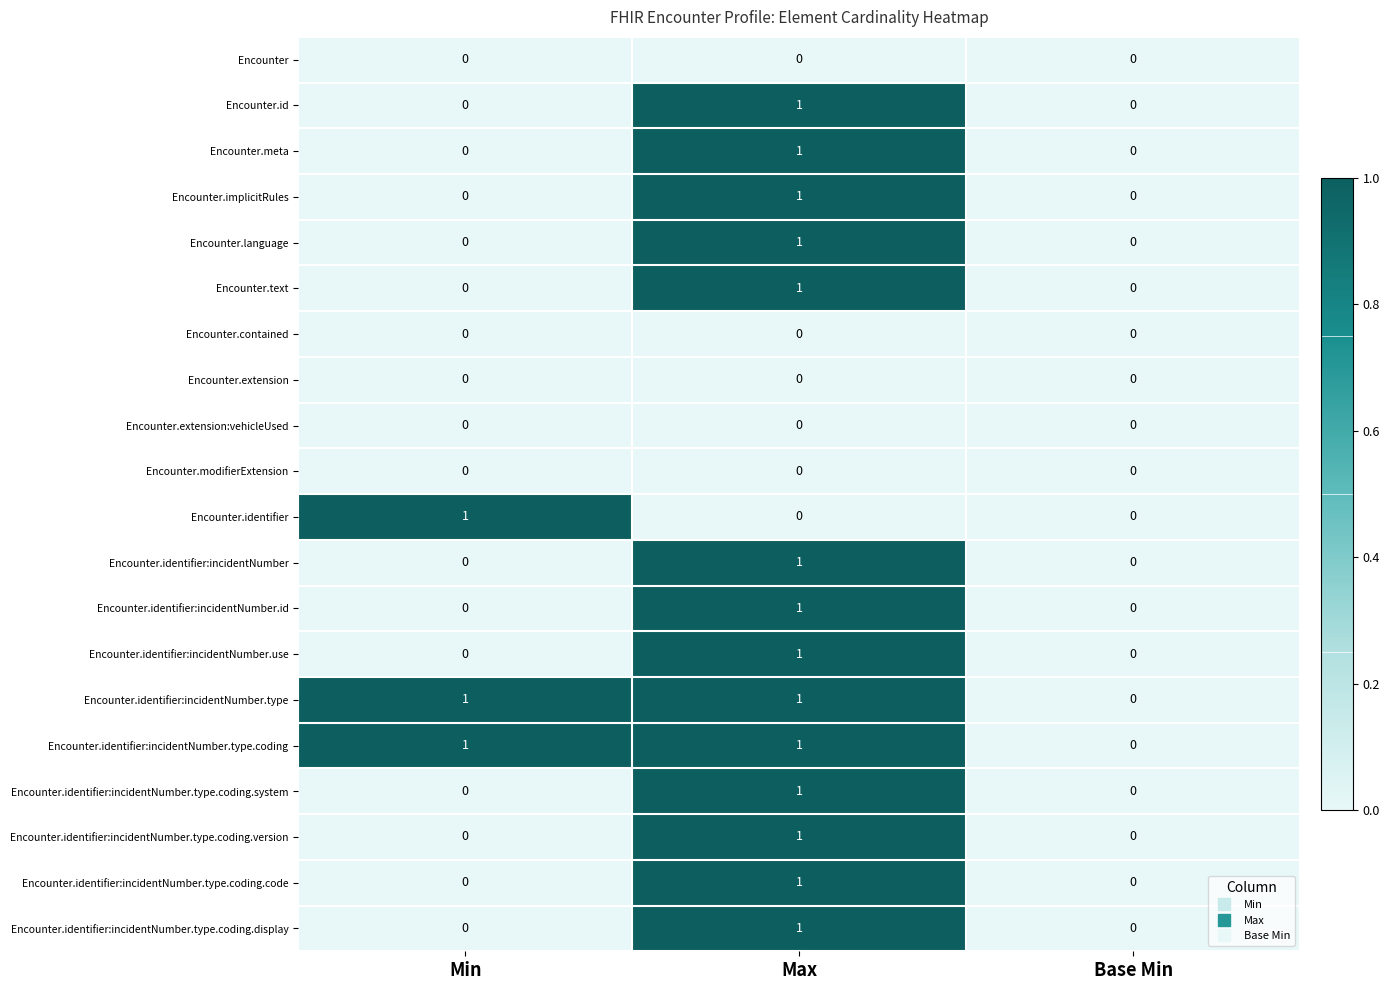

At which category is the sum across all series the highest?

Max